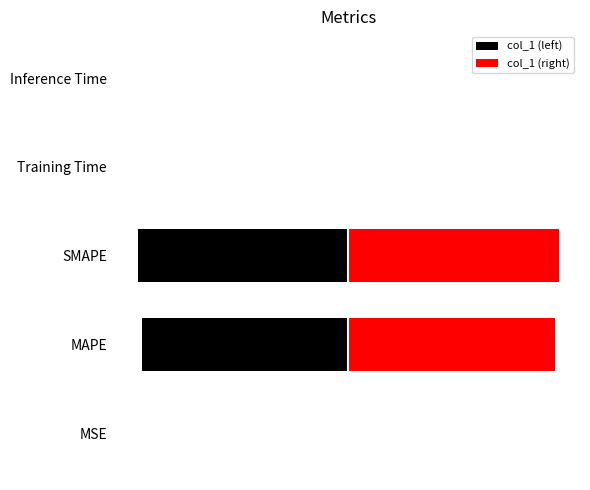

Rank the series by their maximum value, from highest to lowest.

col_1 (right), col_1 (left)